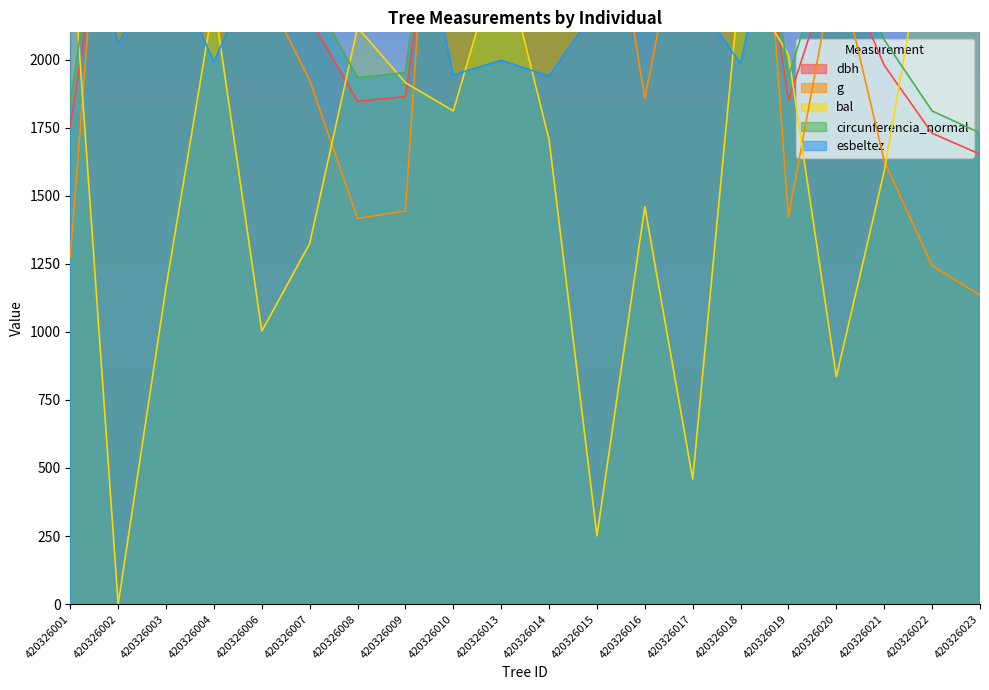

At which category does circunferencia_normal reach its first local peak?

420326002